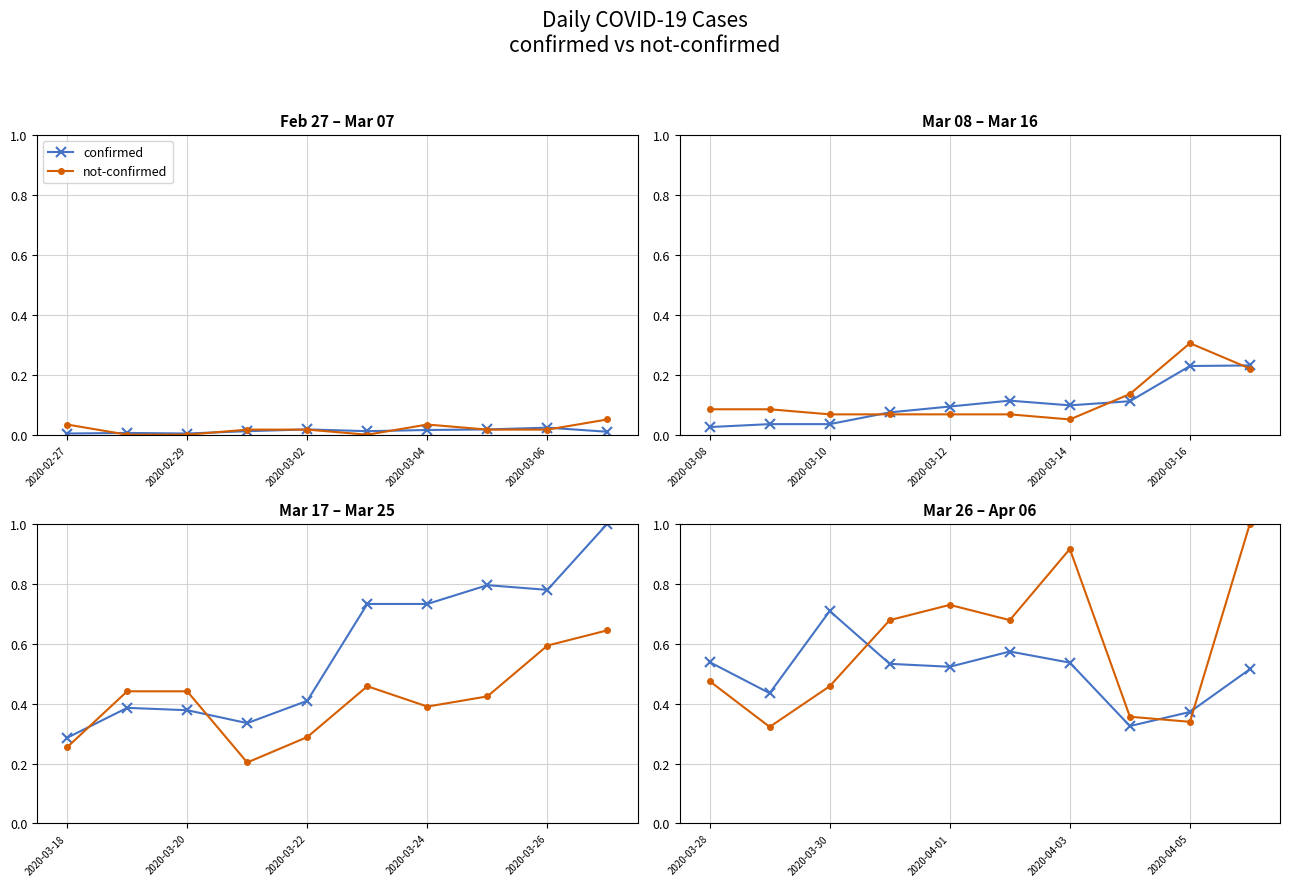

Which series ends up on top after the final intersection of confirmed and not-confirmed?

not-confirmed